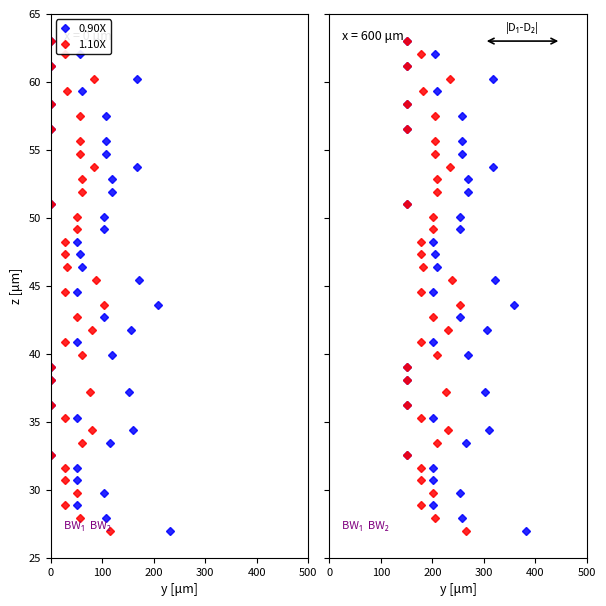

What is the average value of the 1.10X series?

45.0